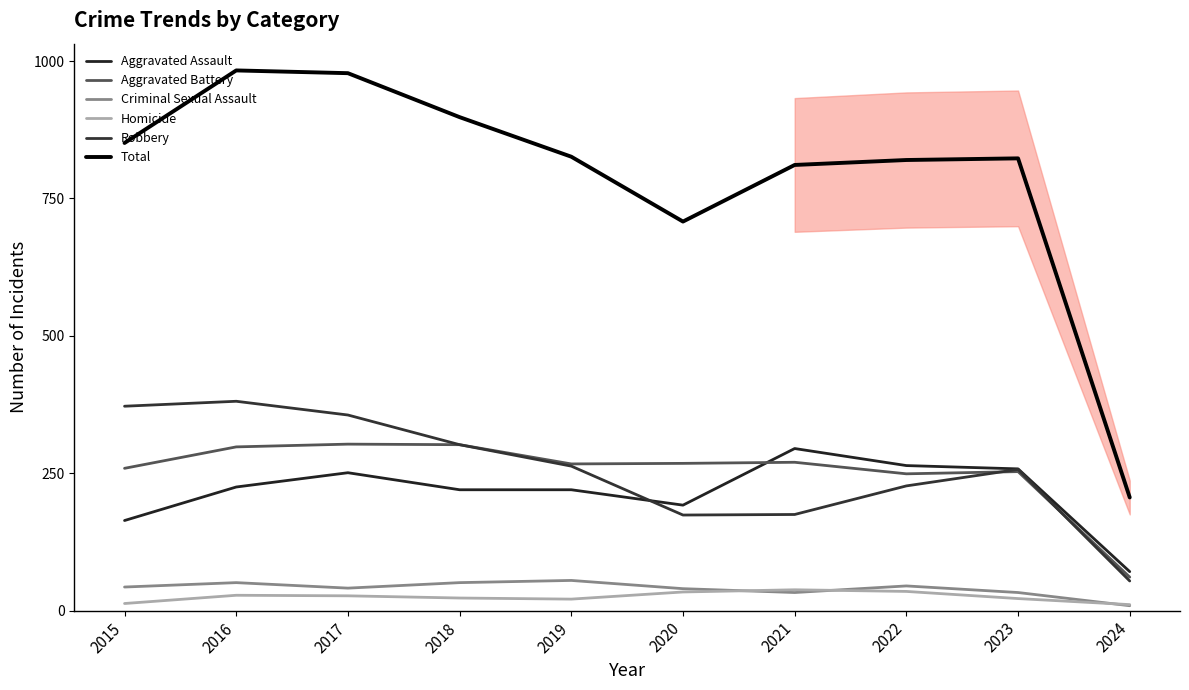

How many lines are shown in the chart?

6